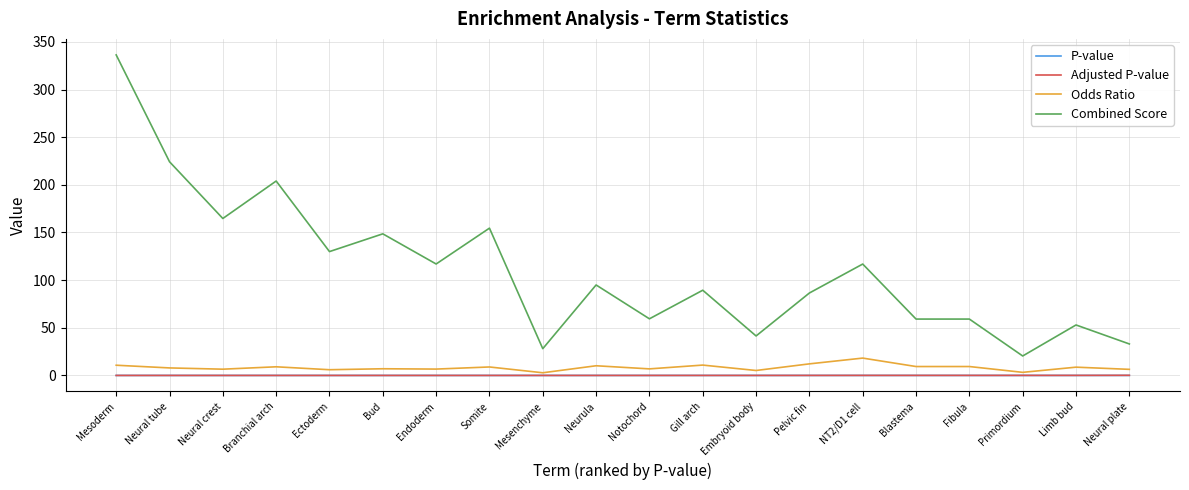

At which category does the chart reach its peak across all series?

Mesoderm